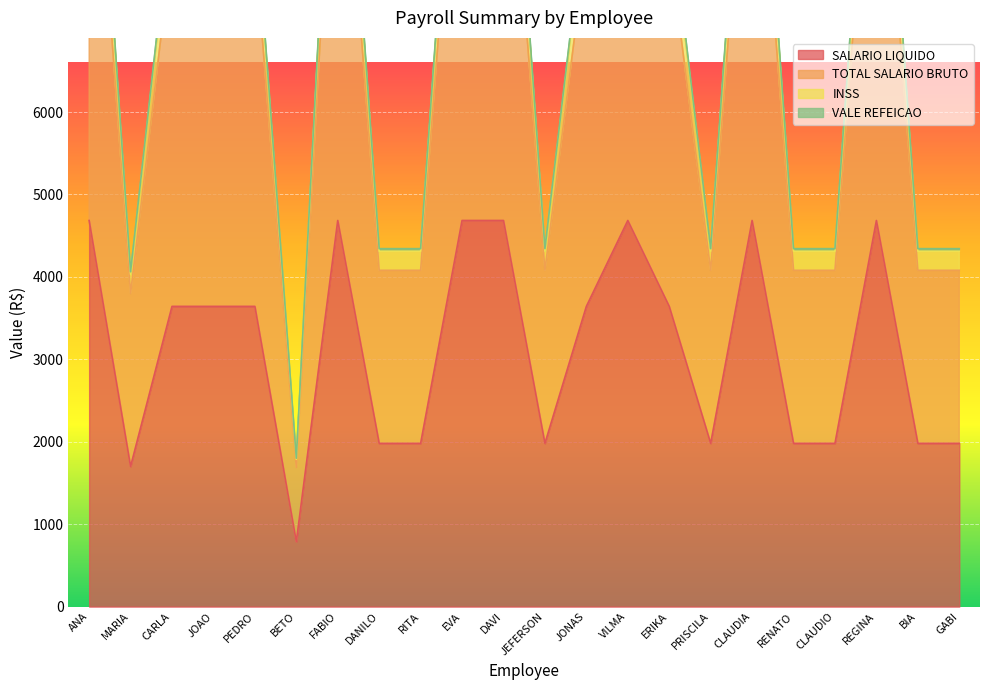

Which series has the largest total across all categories?

TOTAL SALARIO BRUTO